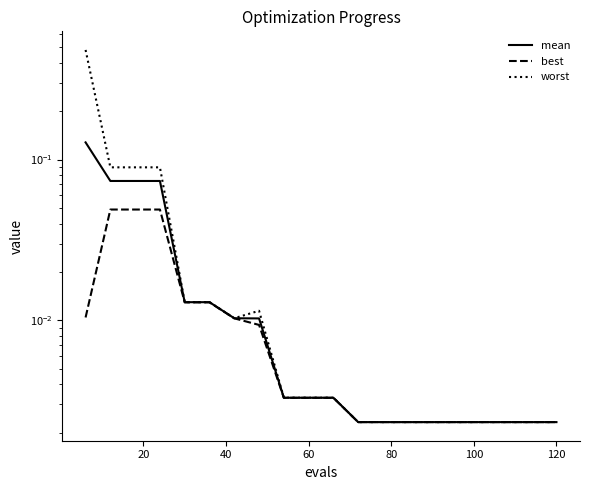

True or false: worst and best intersect in this chart.

False